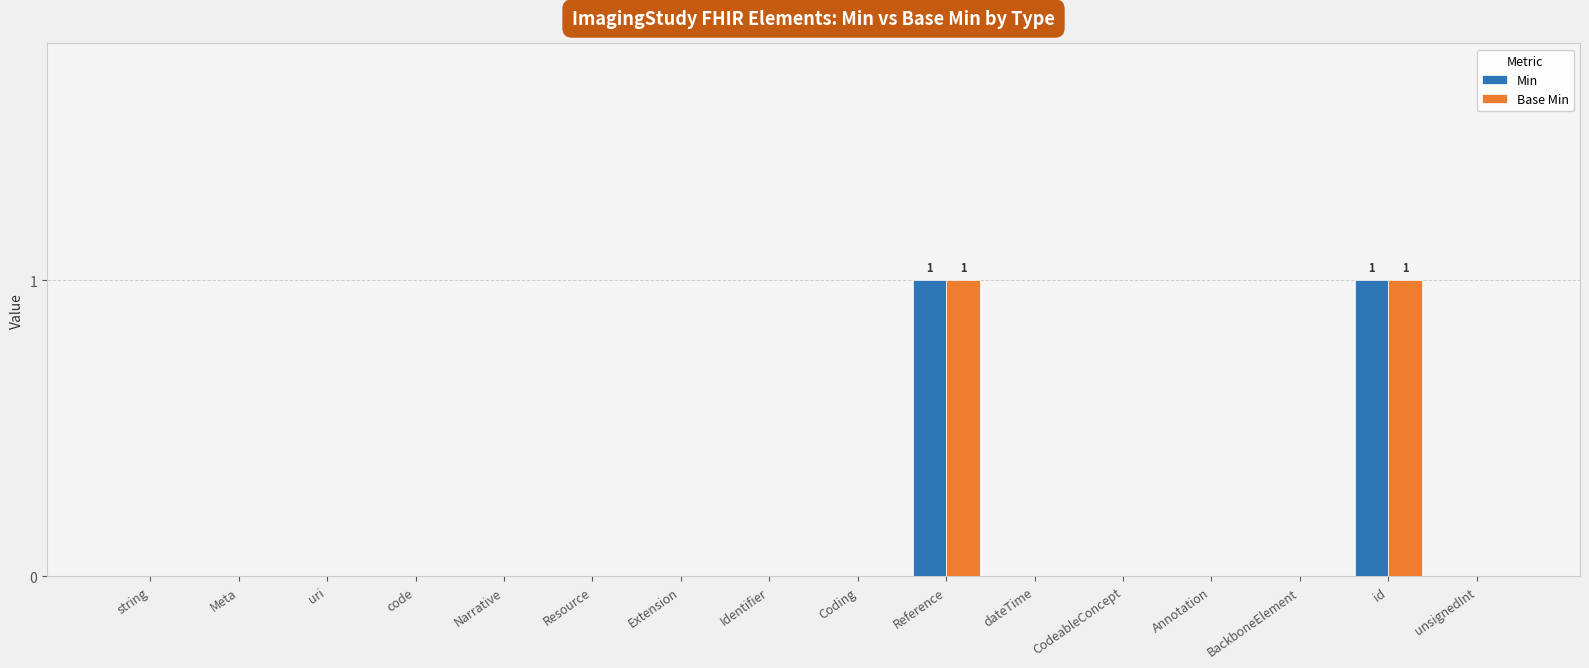

The value of Base Min at BackboneElement is 0. True or false?

True